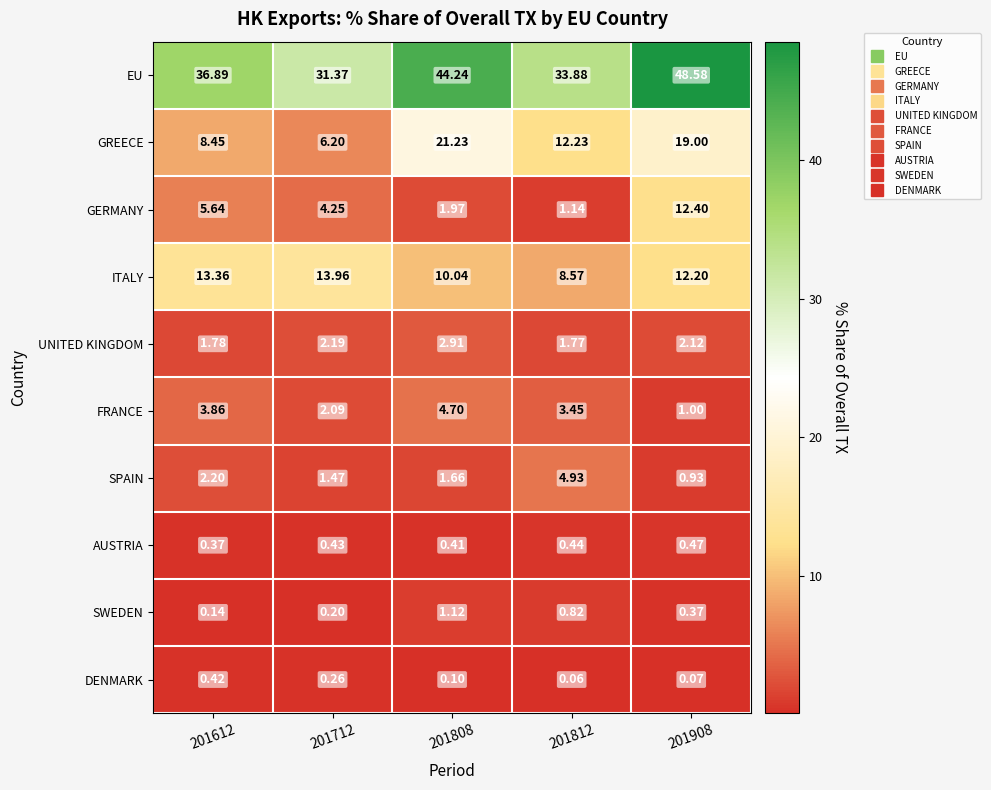

Which category has the lowest value across all series?

201812